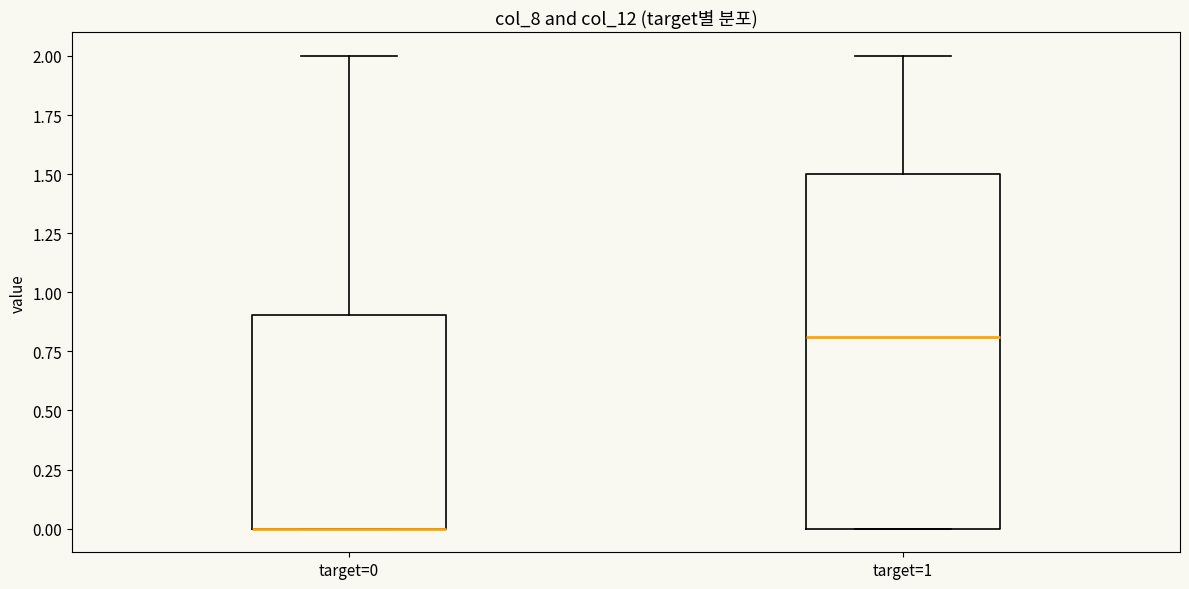

Reading left to right, read every box against the y-axis: the position of its median line, the range the box covers, and the ends of its whiskers. The values are not printed on the chart, so give them approximately, as read against the axis.

target=0: median 0.0 (drawn on the box's lower edge), box 0.0 to 0.9, whiskers 0.0 to 2.0
target=1: median 0.8, box 0.0 to 1.5, whiskers 0.0 to 2.0